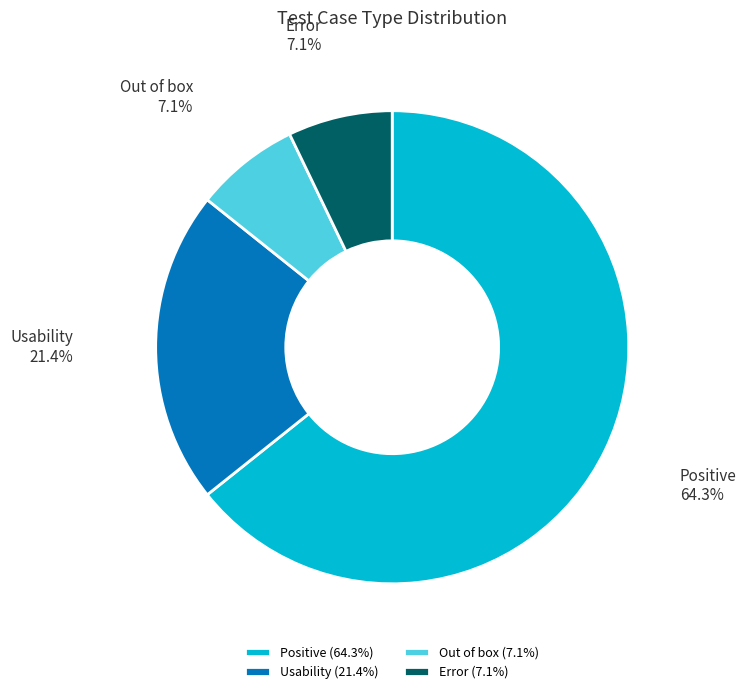

To the nearest percent, what percentage of the pie is Out of box?

7%